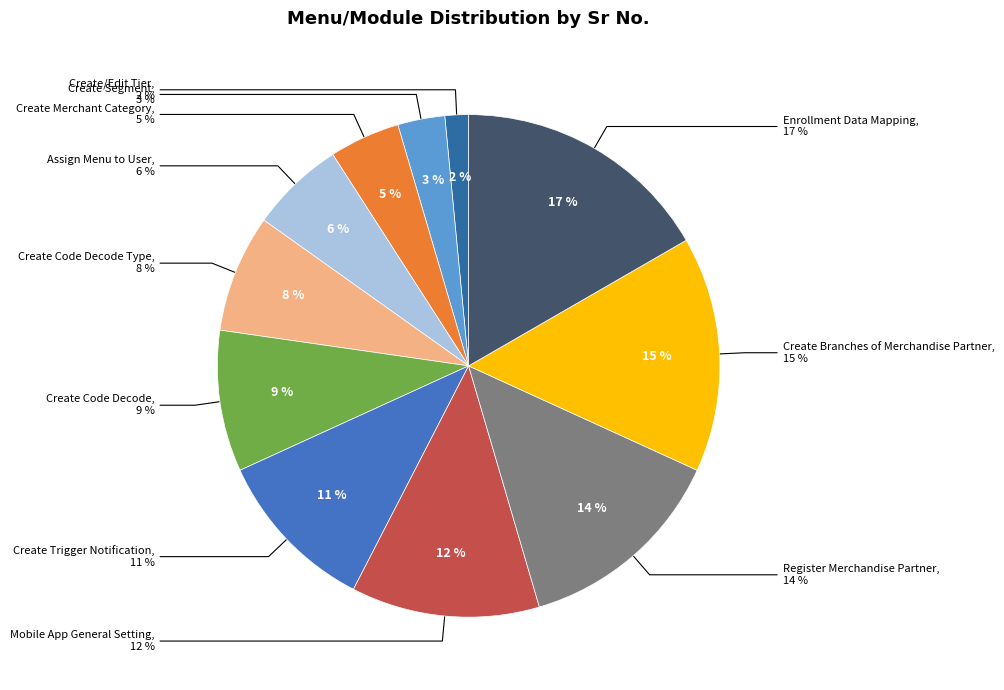

Combined, do Assign Menu to User and Mobile App General Setting account for over 50%?

No